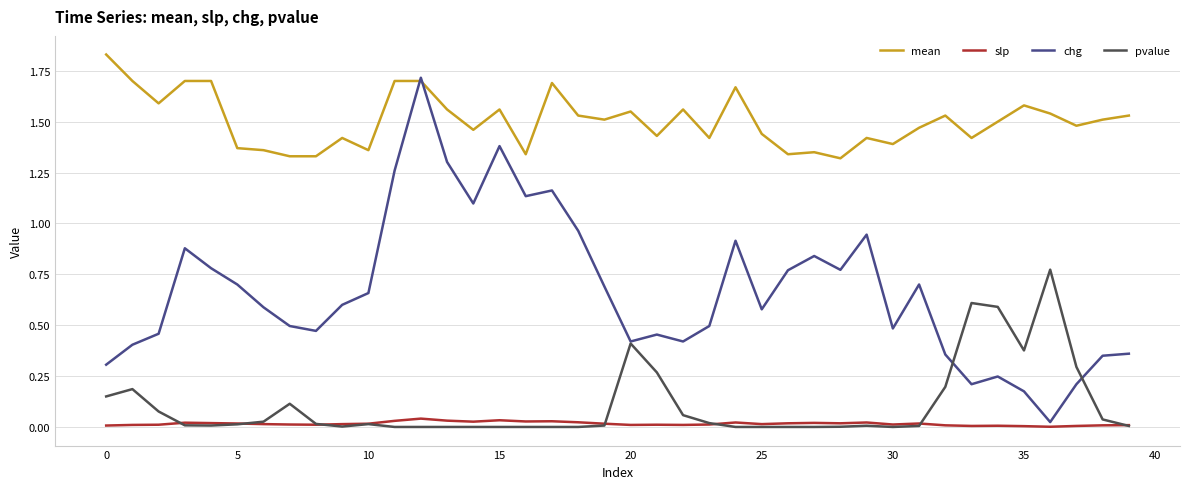

True or false: pvalue and mean intersect in this chart.

False